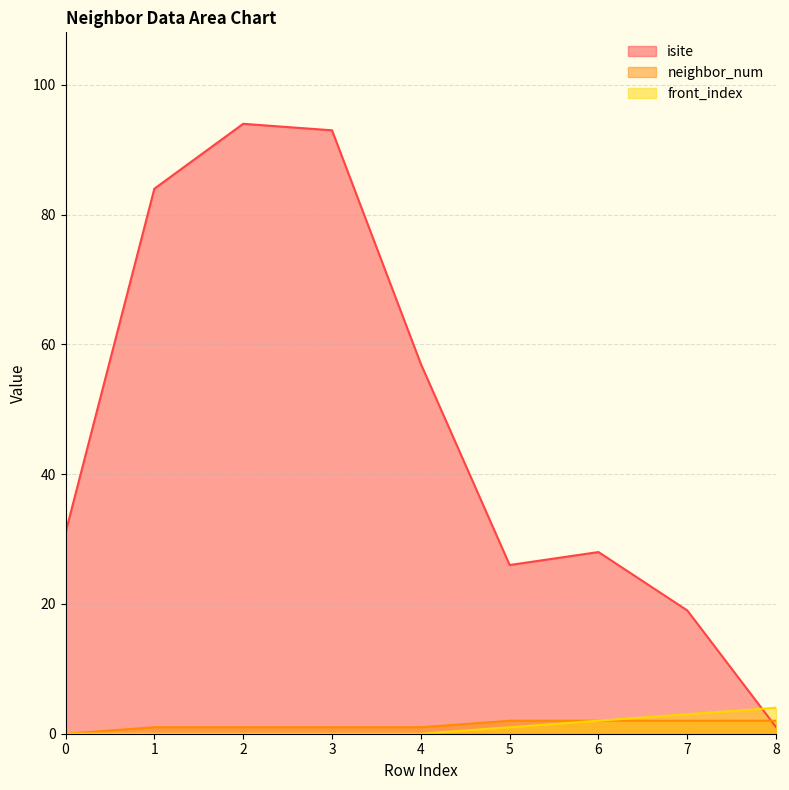

Is it true that neighbor_num equals 1 at 2?

True